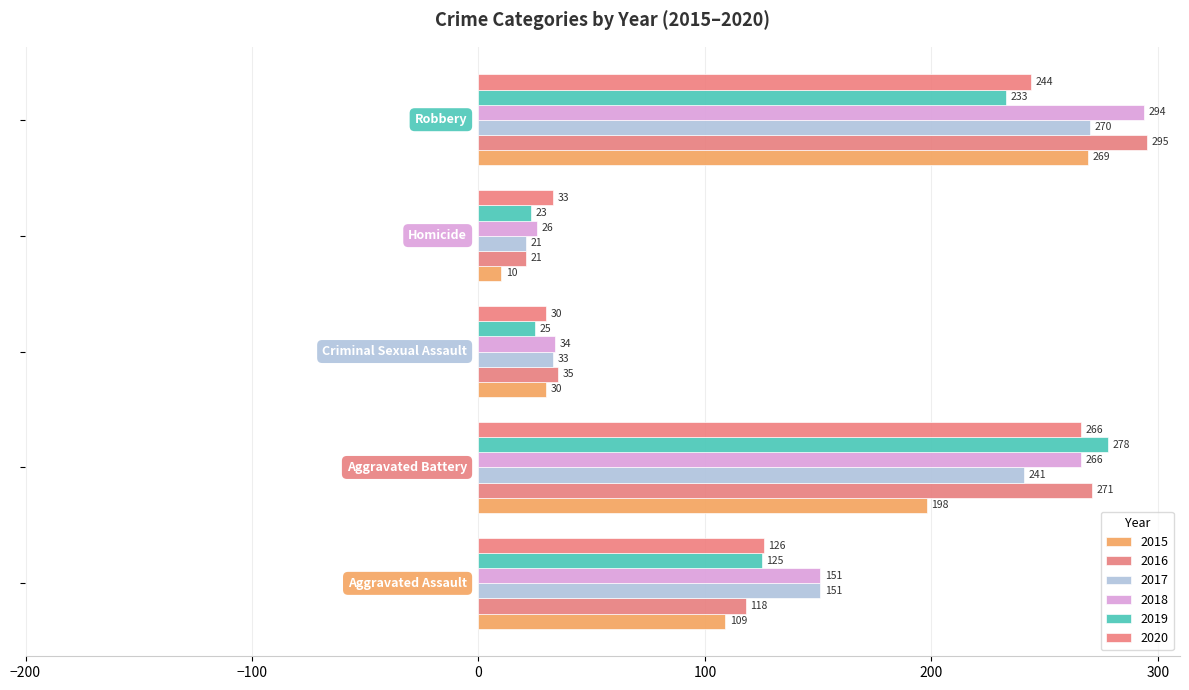

Reading left to right, list all the values displayed in this chart.

2015: 109	198	30	10	269
2016: 118	271	35	21	295
2017: 151	241	33	21	270
2018: 151	266	34	26	294
2019: 125	278	25	23	233
2020: 126	266	30	33	244